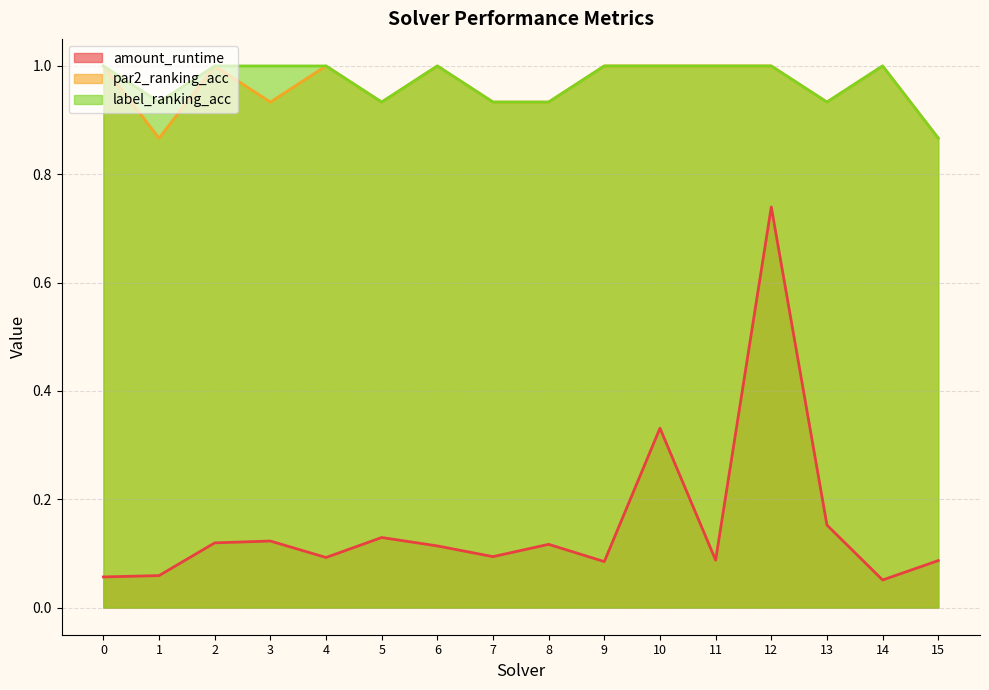

How many interior local peaks does the amount_runtime series have?

5